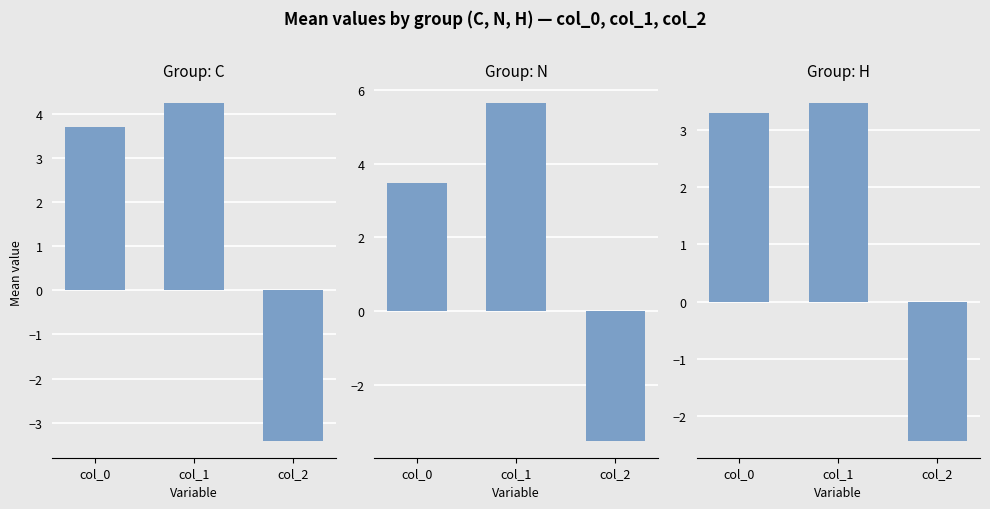

What is the difference between the H values at col_0 and col_1?

0.2